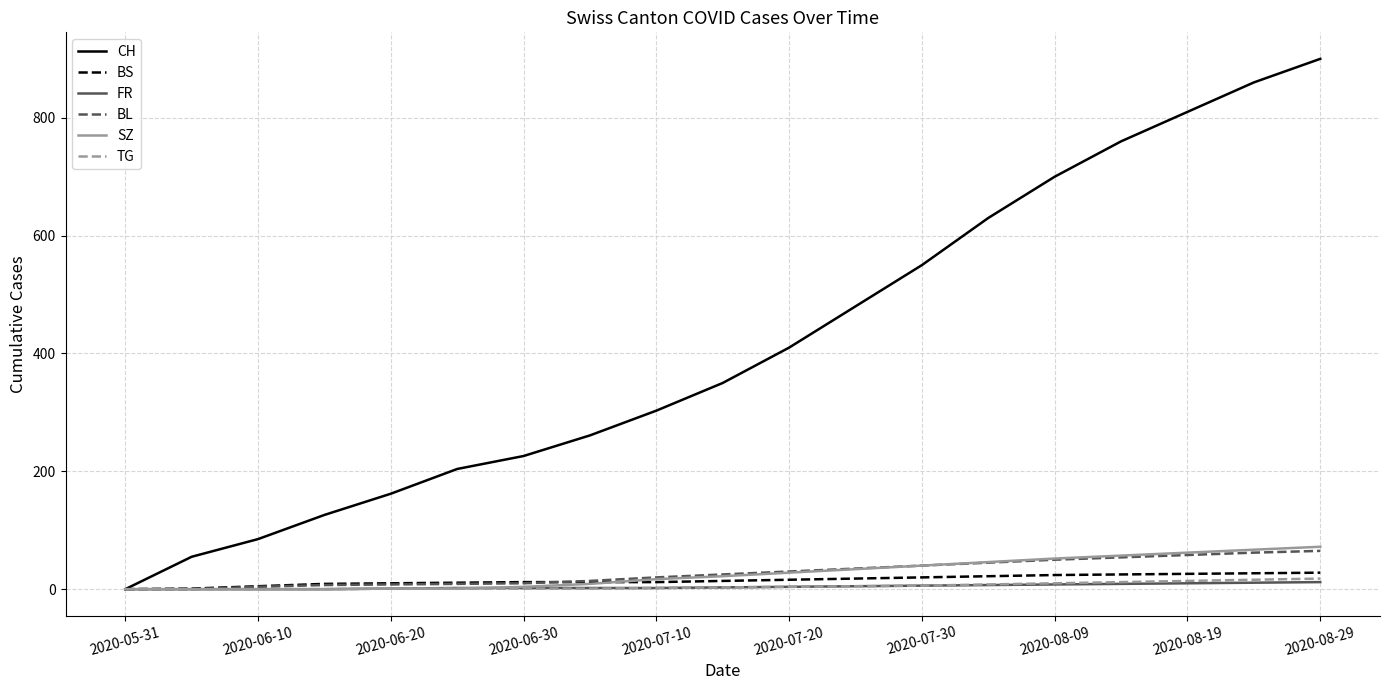

Which series has the widest spread of values?

CH